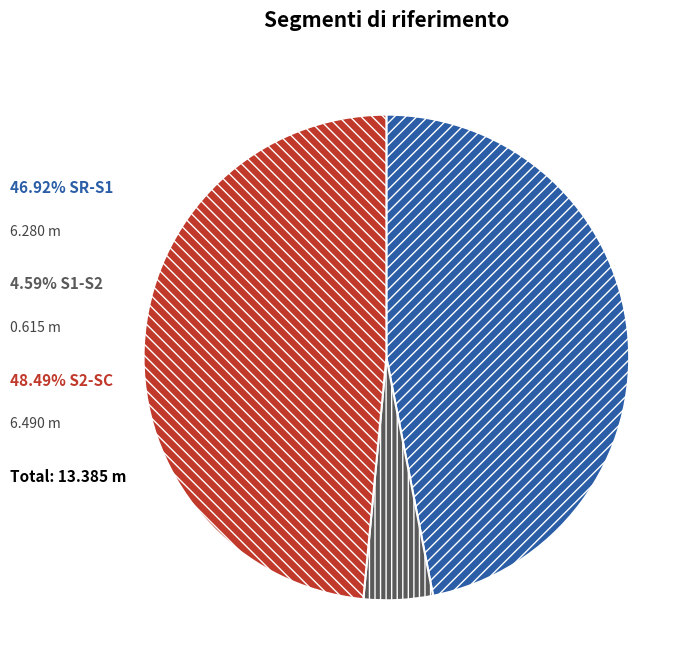

Is there a majority slice in this chart?

No